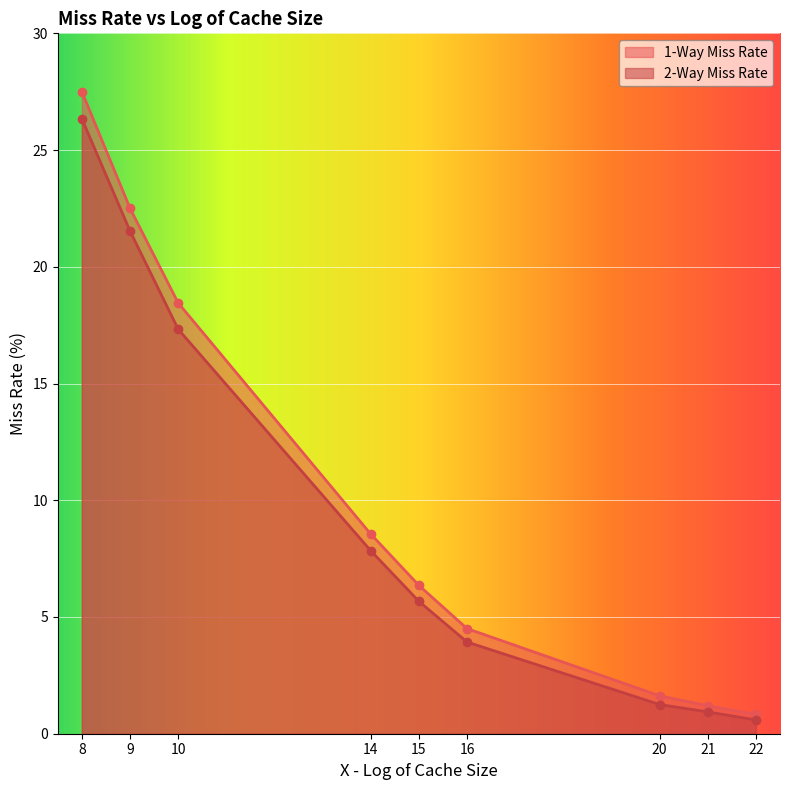

Which has a higher value, 8 or 21?

8